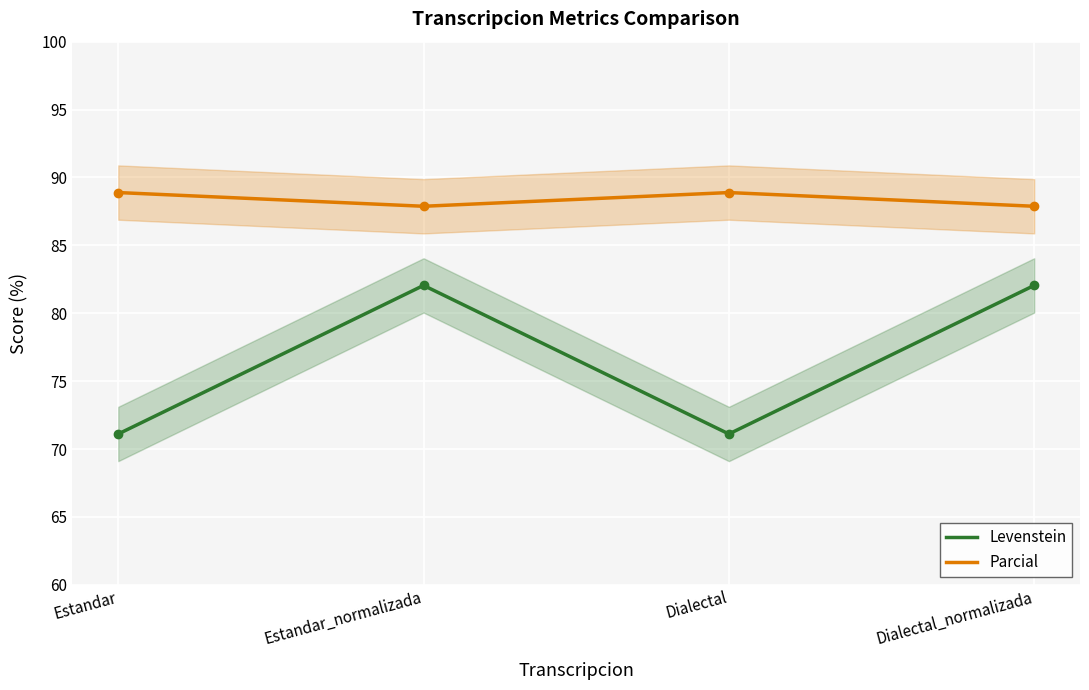

What position from the right is Estandar?

4